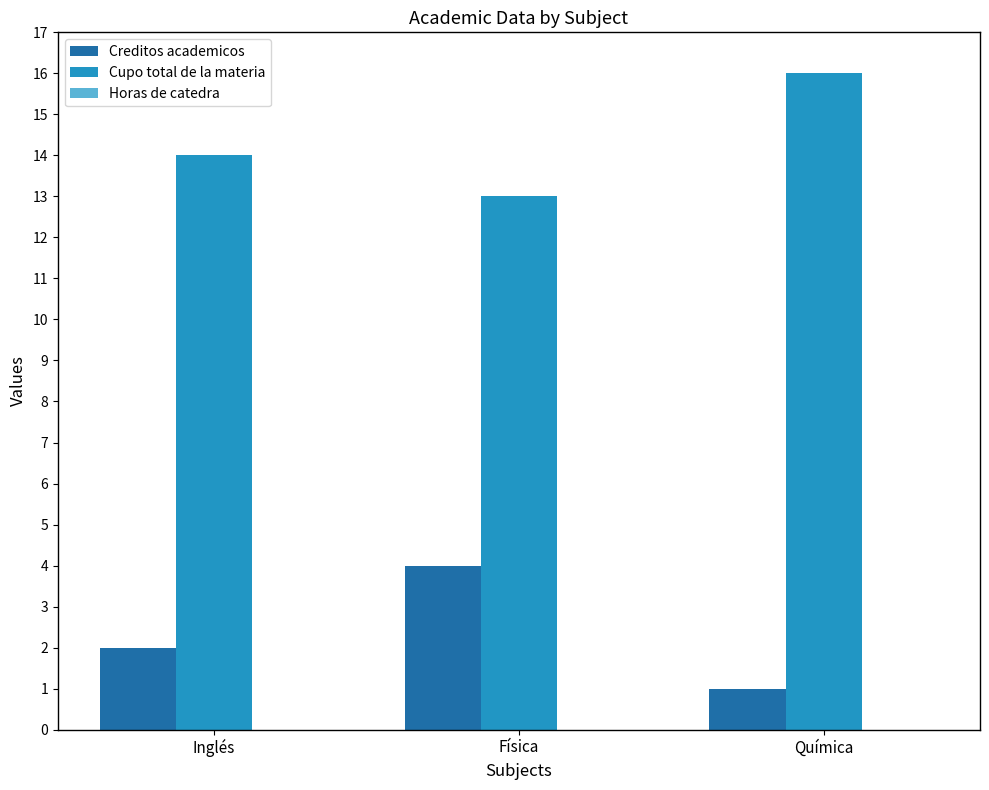

What value does the Creditos academicos series have at Inglés?

2